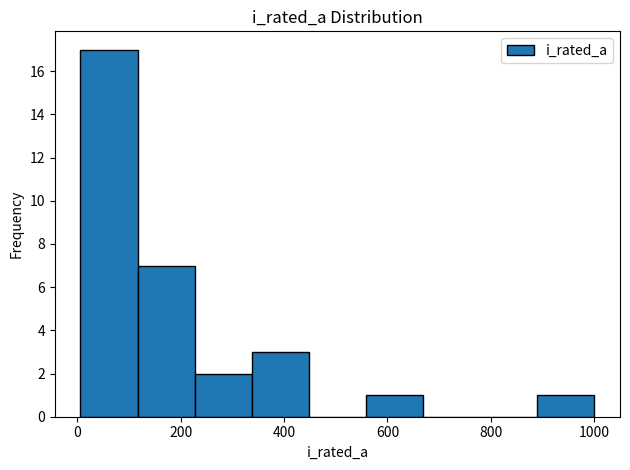

Over which range of the x-axis is the bar tallest?

0 to 120